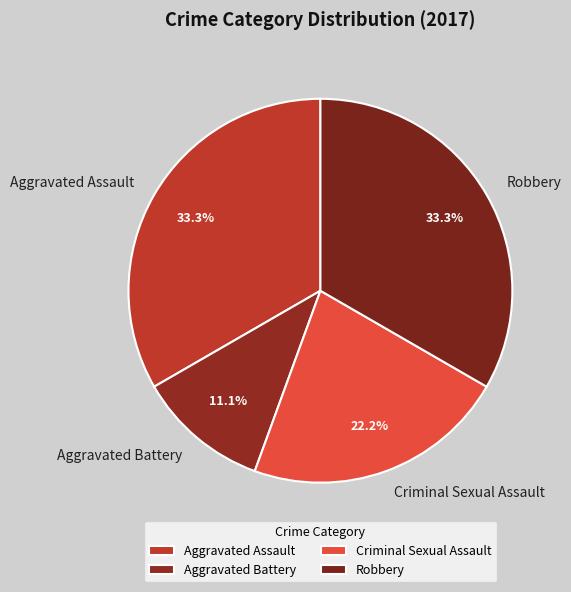

What portion of the pie excludes Aggravated Assault?

66.7%